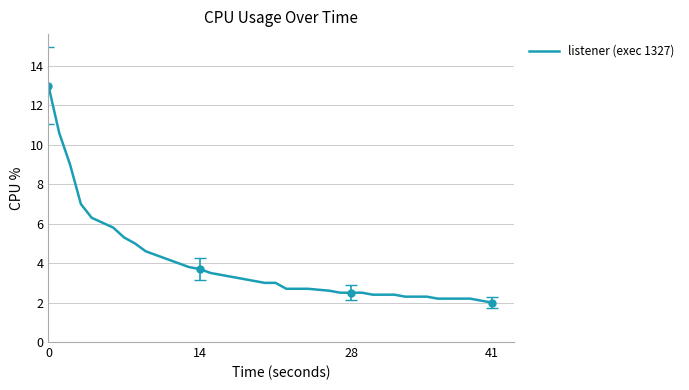

What is the difference between the maximum and minimum values?

11.0